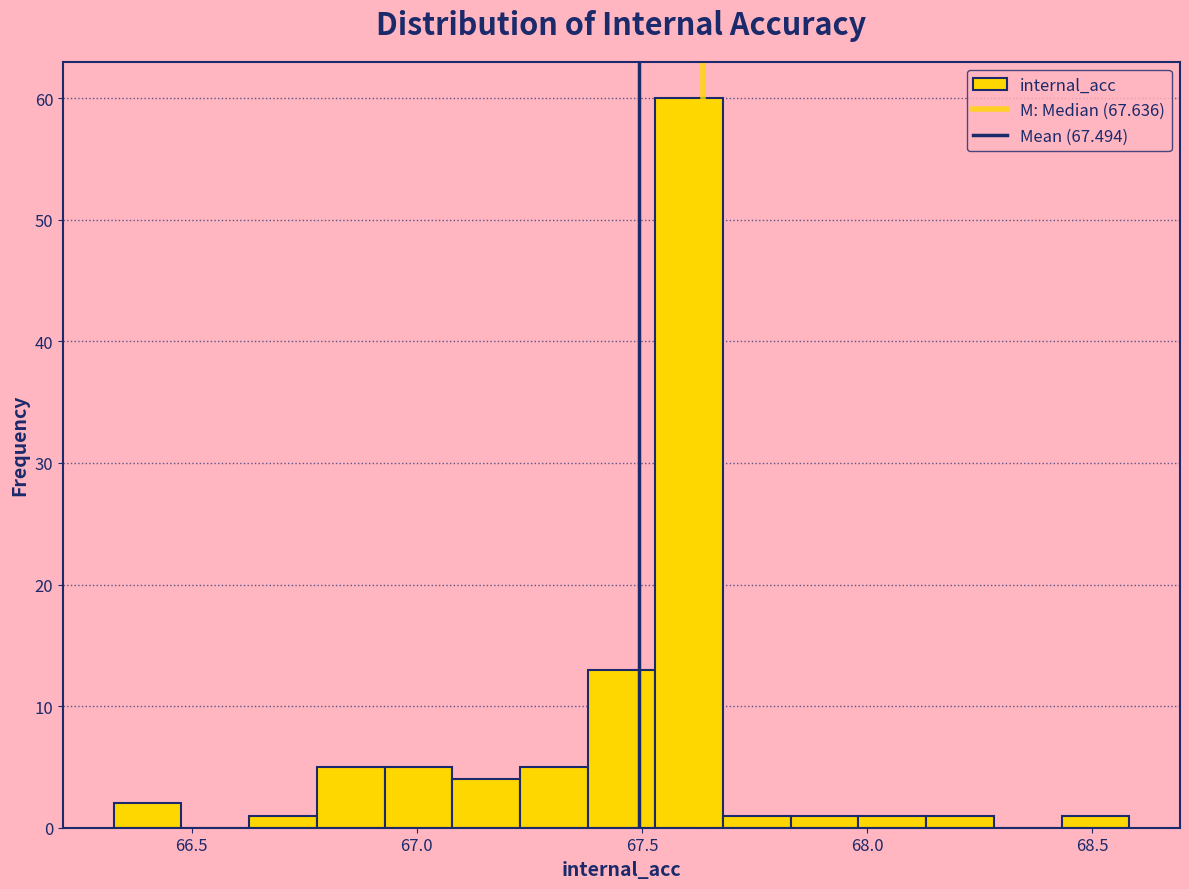

Read against the x-axis, roughly where is the centre of the tallest bar?

67.60